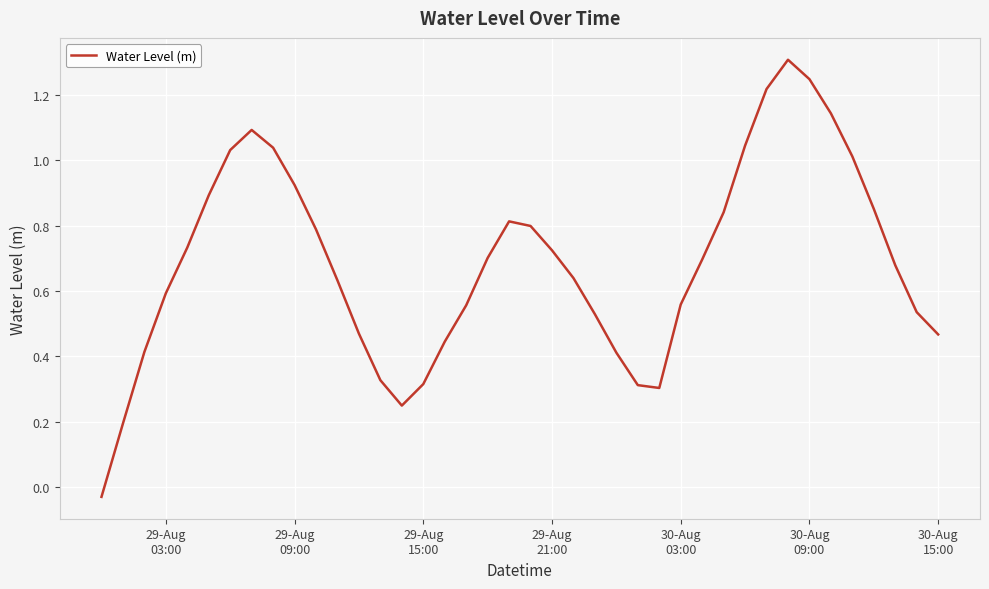

What is the maximum value shown in the chart?

1.3